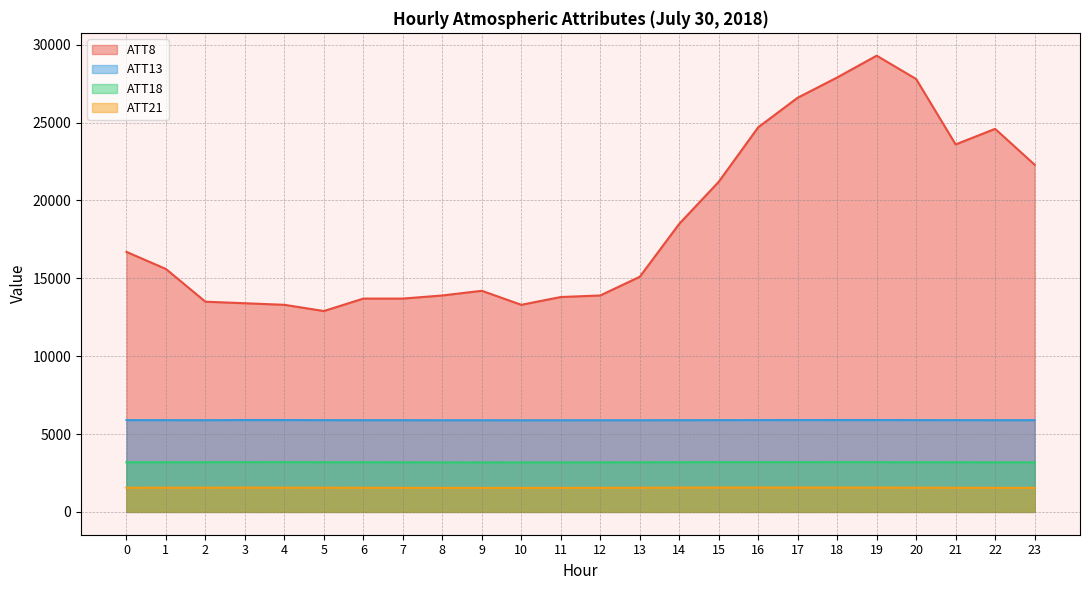

True or false: ATT13 and ATT8 intersect in this chart.

False